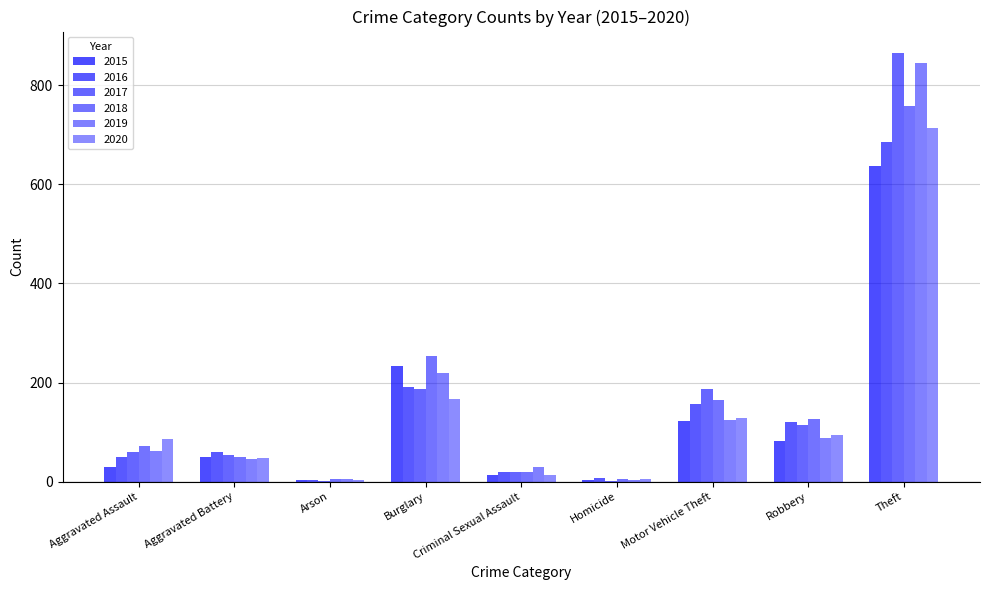

Are the bars grouped side by side (vs. stacked)?

Yes